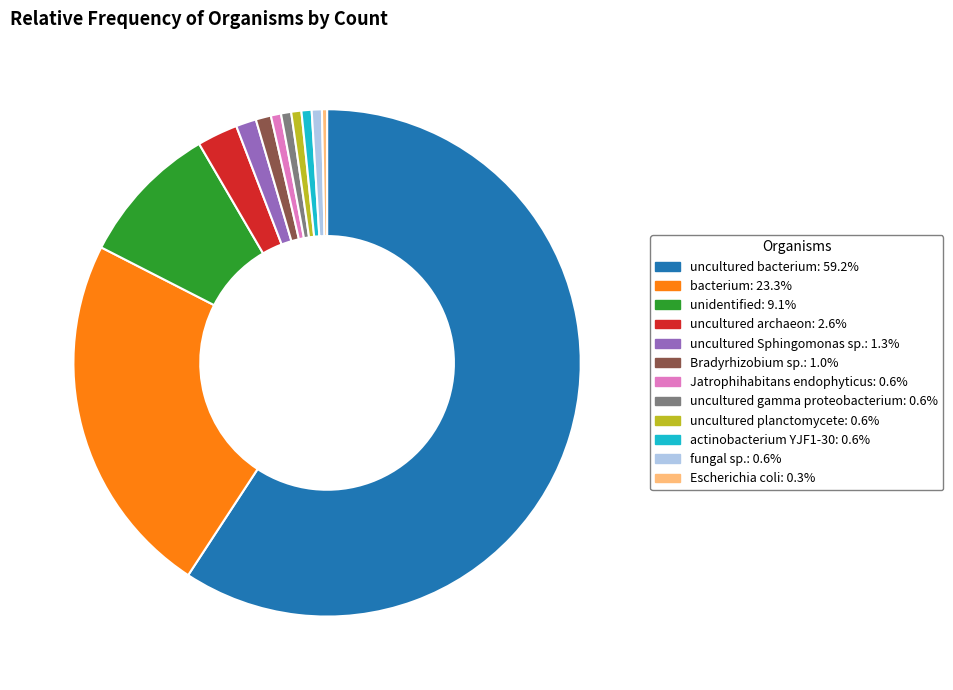

What is the largest slice in the pie chart?

uncultured bacterium